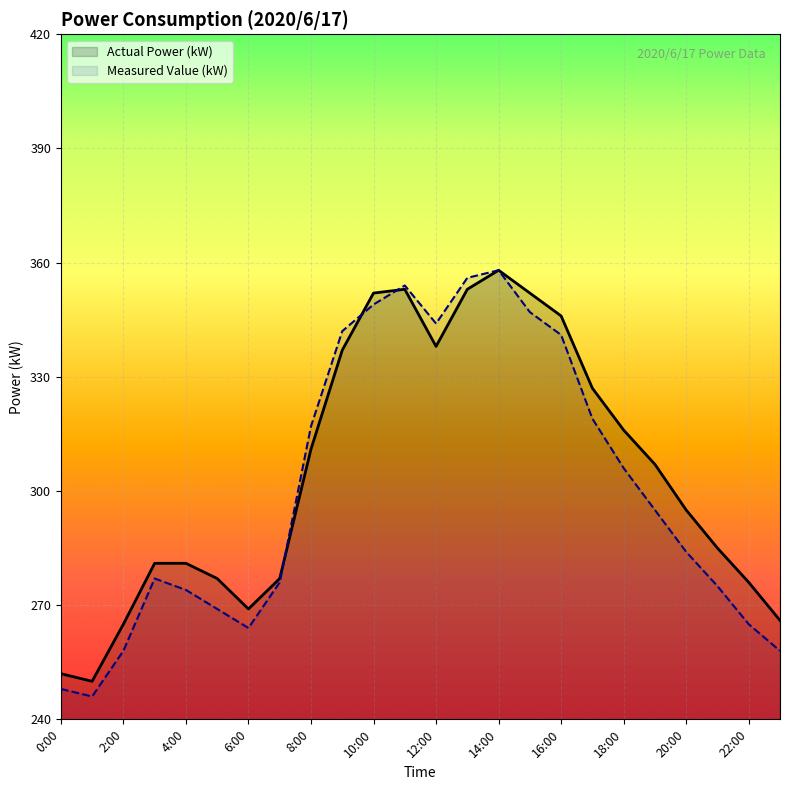

What is the greatest value displayed?

358